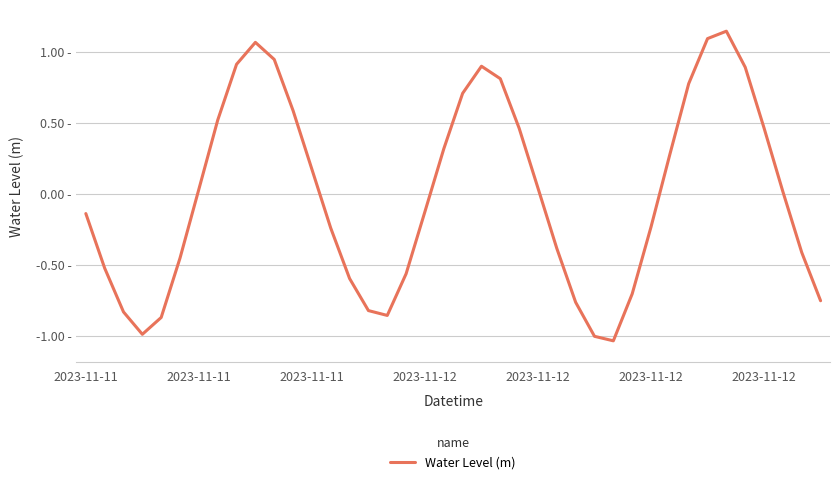

Is this an area chart (filled region under the line)?

No